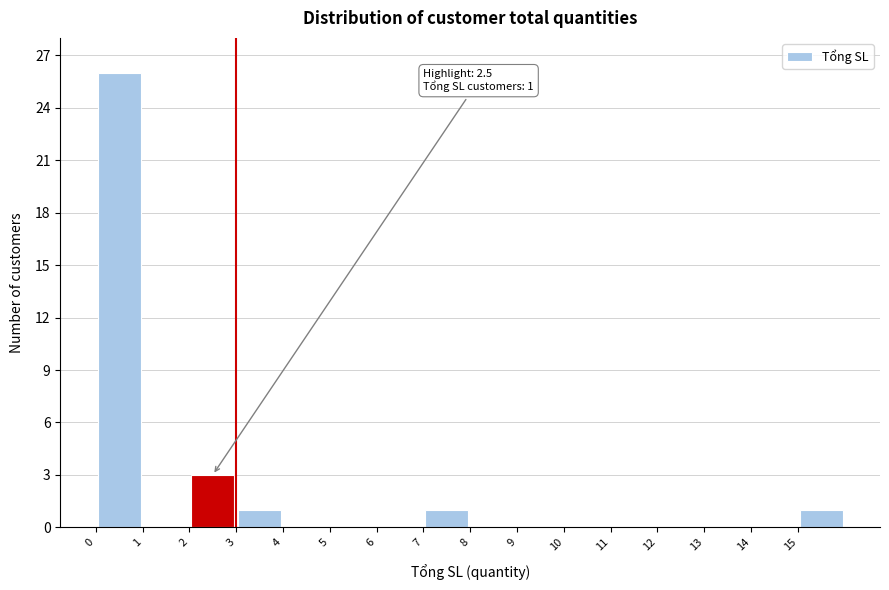

Which range on the x-axis has the tallest bar?

0 to 1